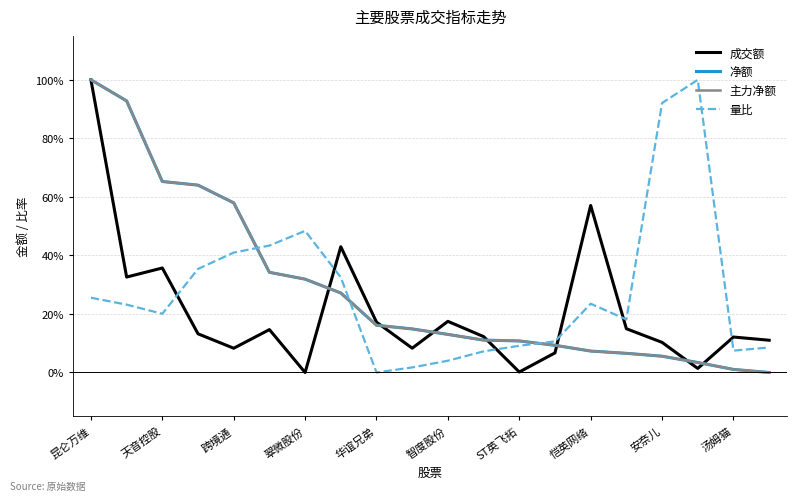

Is this an area chart (filled region under the line)?

No